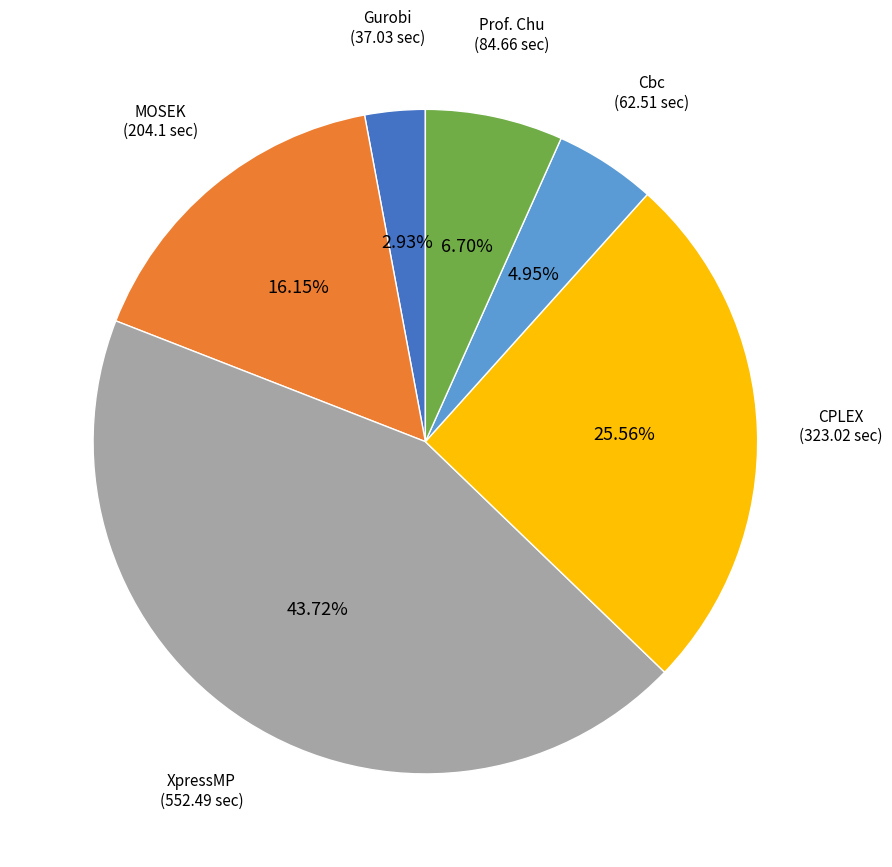

To the nearest percent, what is the average slice percentage?

17%